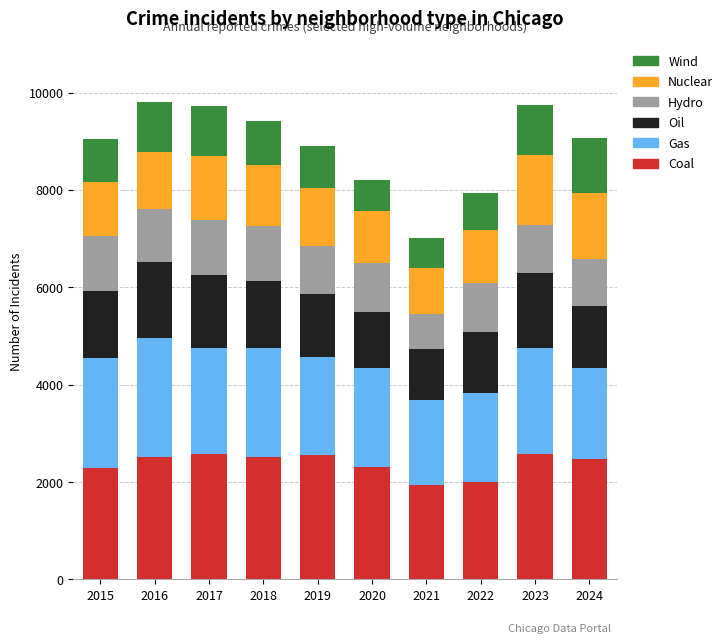

The value of Coal at 2018 is 1496. True or false?

False